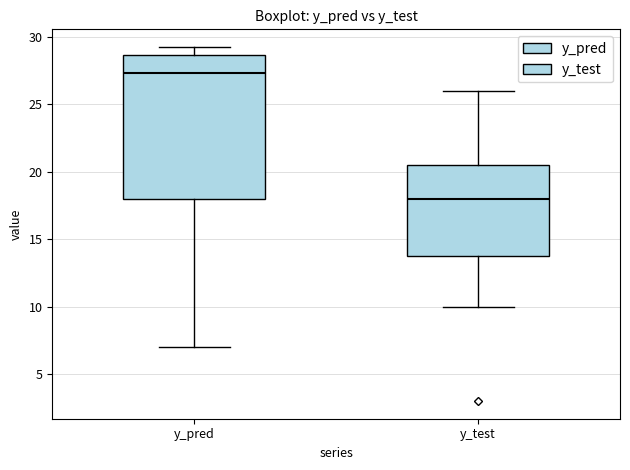

Reading left to right, read every box against the y-axis: the position of its median line, the range the box covers, and the ends of its whiskers. The values are not printed on the chart, so give them approximately, as read against the axis.

y_pred: median 27.5, box 18.0 to 28.5, whiskers 7.0 to 29.0
y_test: median 18.0, box 14.0 to 20.5, whiskers 10.0 to 26.0